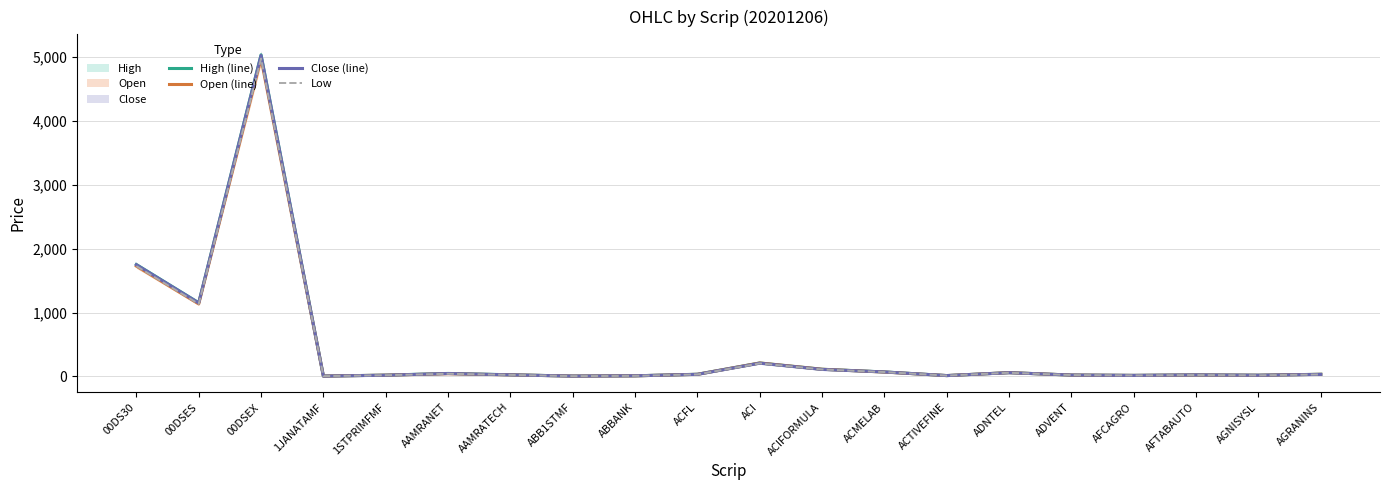

At which category does the chart reach its peak across all series?

00DSEX